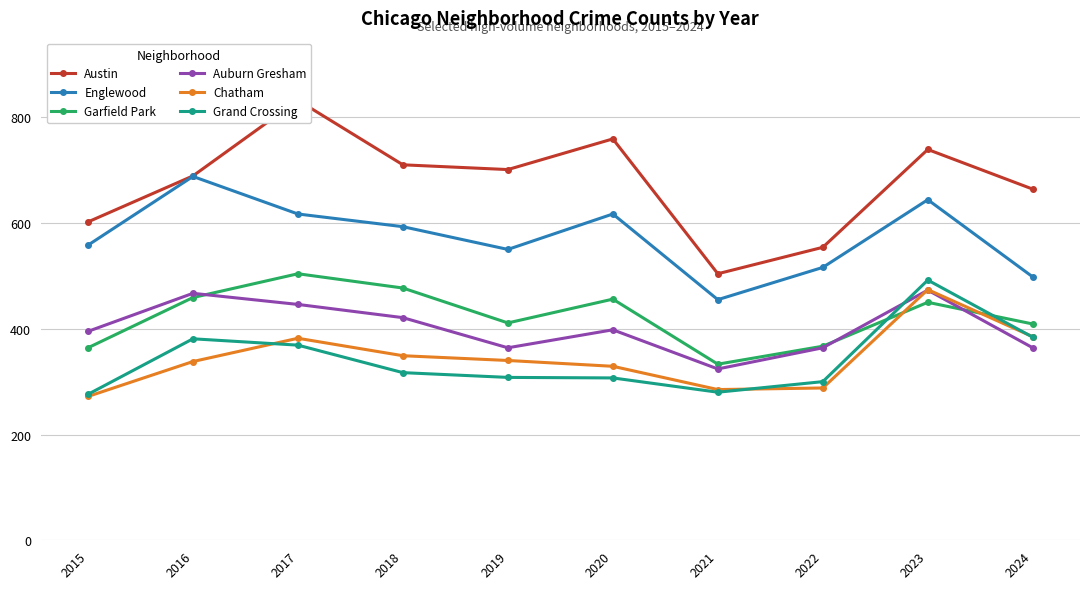

Which has a higher value, 2015 or 2020?

2020